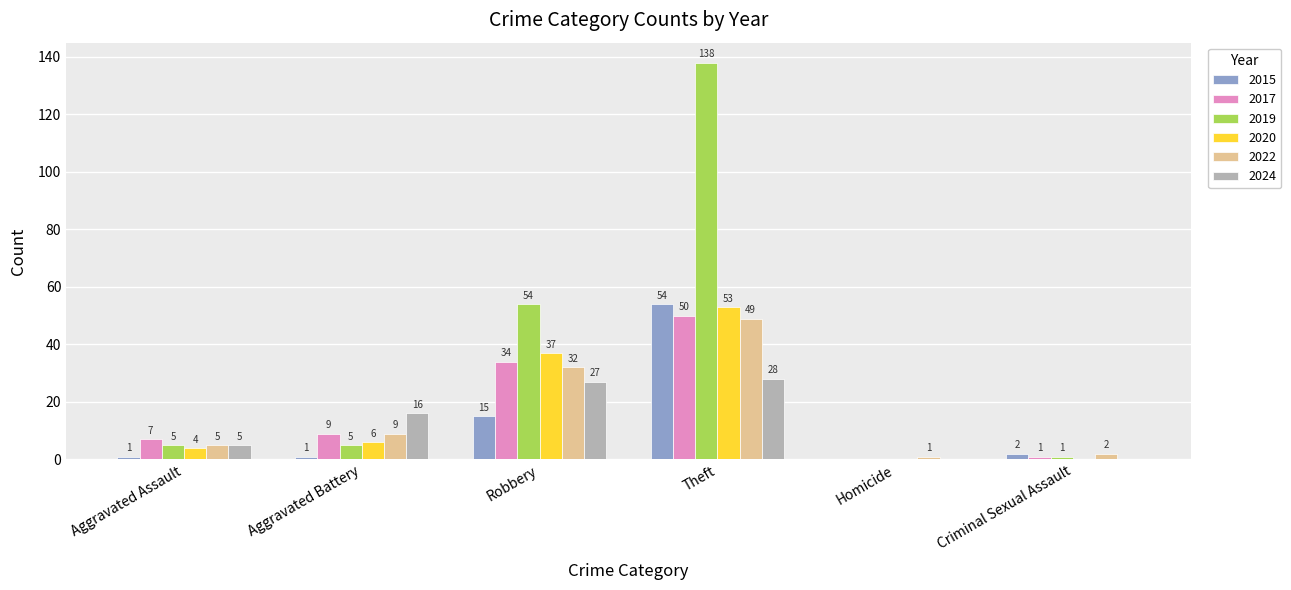

Reading left to right, extract all data points from this chart.

2015: Aggravated Assault=1	Aggravated Battery=1	Robbery=15	Theft=54	Homicide=0	Criminal Sexual Assault=2
2017: Aggravated Assault=7	Aggravated Battery=9	Robbery=34	Theft=50	Homicide=0	Criminal Sexual Assault=1
2019: Aggravated Assault=5	Aggravated Battery=5	Robbery=54	Theft=138	Homicide=0	Criminal Sexual Assault=1
2020: Aggravated Assault=4	Aggravated Battery=6	Robbery=37	Theft=53	Homicide=0	Criminal Sexual Assault=0
2022: Aggravated Assault=5	Aggravated Battery=9	Robbery=32	Theft=49	Homicide=1	Criminal Sexual Assault=2
2024: Aggravated Assault=5	Aggravated Battery=16	Robbery=27	Theft=28	Homicide=0	Criminal Sexual Assault=0